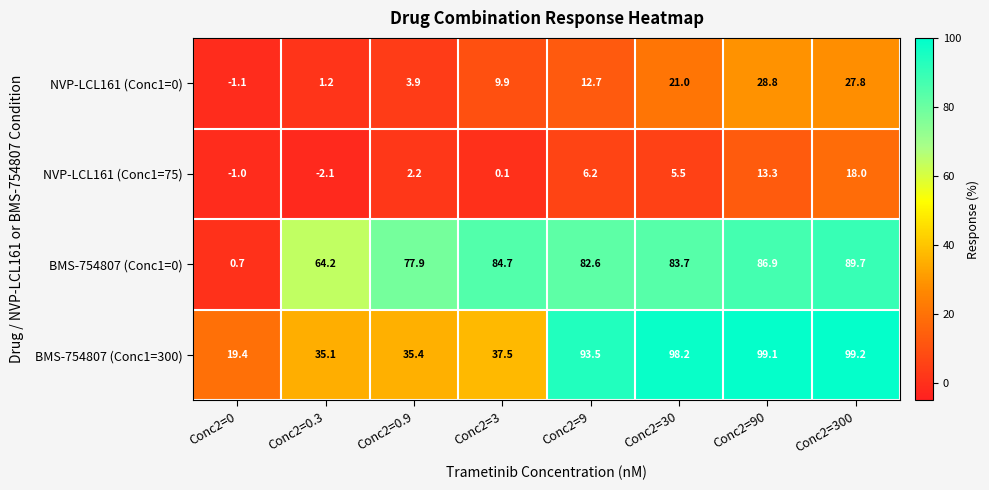

The value of NVP-LCL161 (Conc1=0) at Conc2=90 is 28.8. True or false?

True